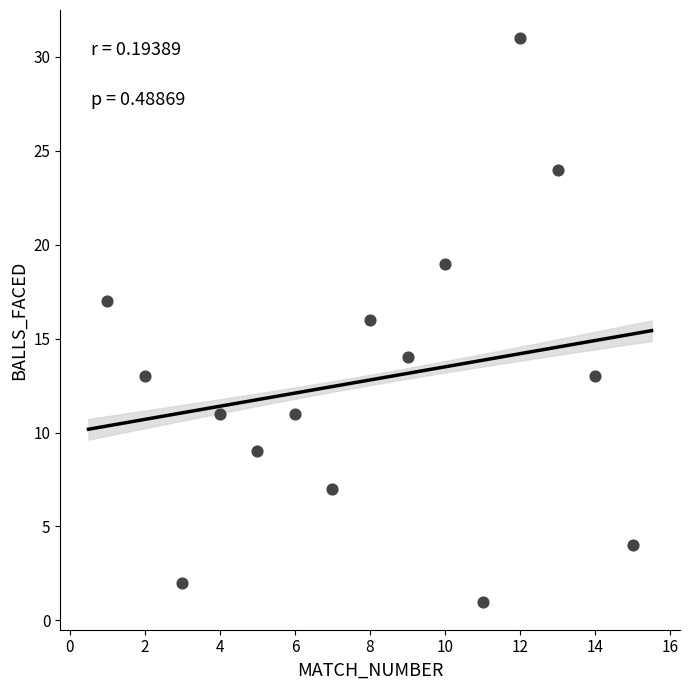

What is the range of X values (max minus min)?

14